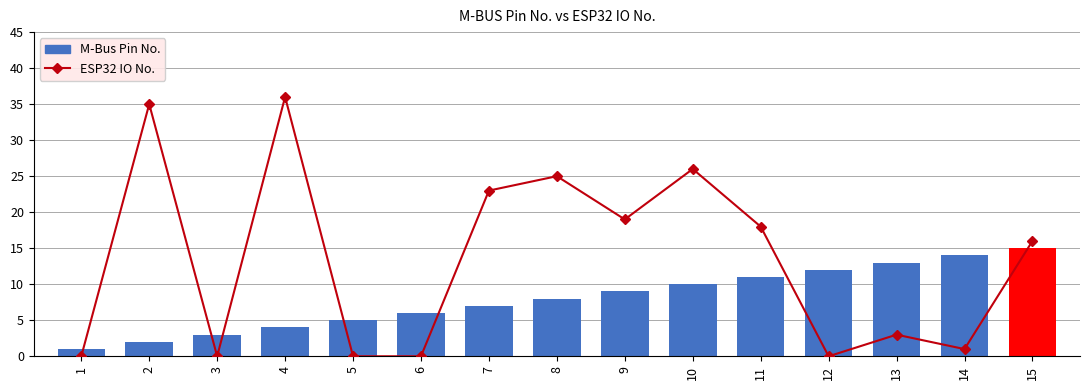

Which series has the widest spread of values?

ESP32 IO No.